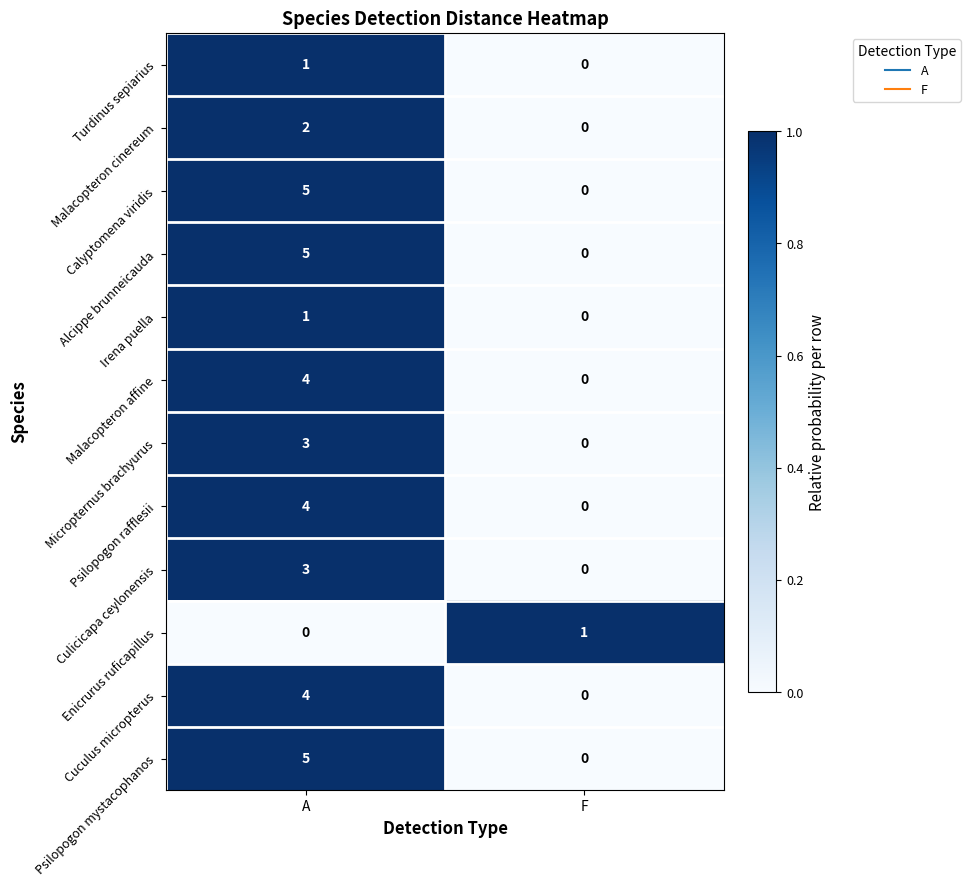

At which category is the sum across all series the highest?

A